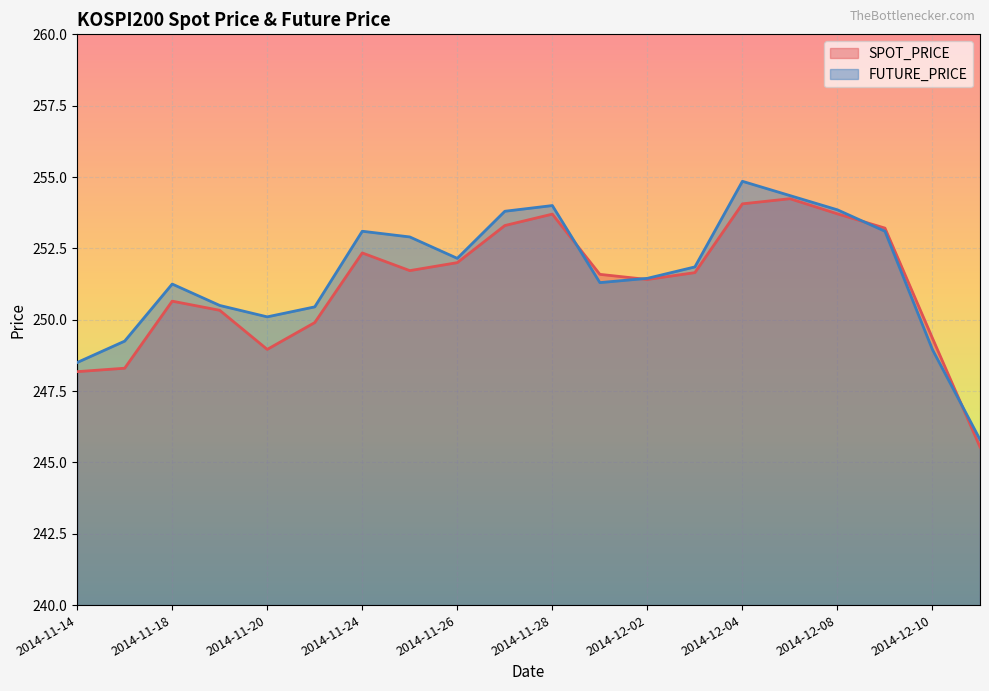

How many lines are shown in the chart?

2